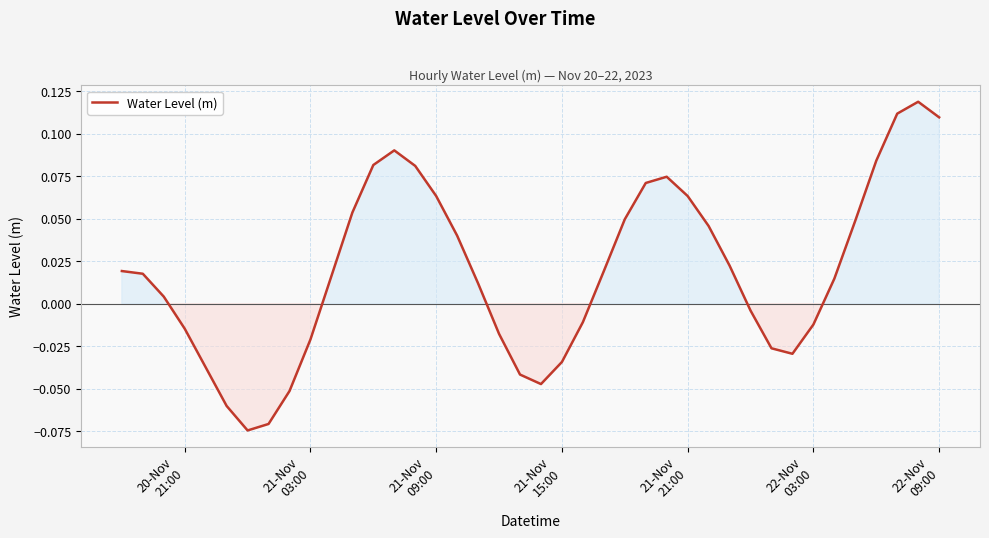

Reading right to left, what are all the values shown in this chart?

0.1	0.1	0.1	0.1	0.0	0.0	-0.0	-0.0	-0.0	-0.0	0.0	0.0	0.1	0.1	0.1	0.0	0.0	-0.0	-0.0	-0.0	-0.0	-0.0	0.0	0.0	0.1	0.1	0.1	0.1	0.1	0.0	-0.0	-0.1	-0.1	-0.1	-0.1	-0.0	-0.0	0.0	0.0	0.0